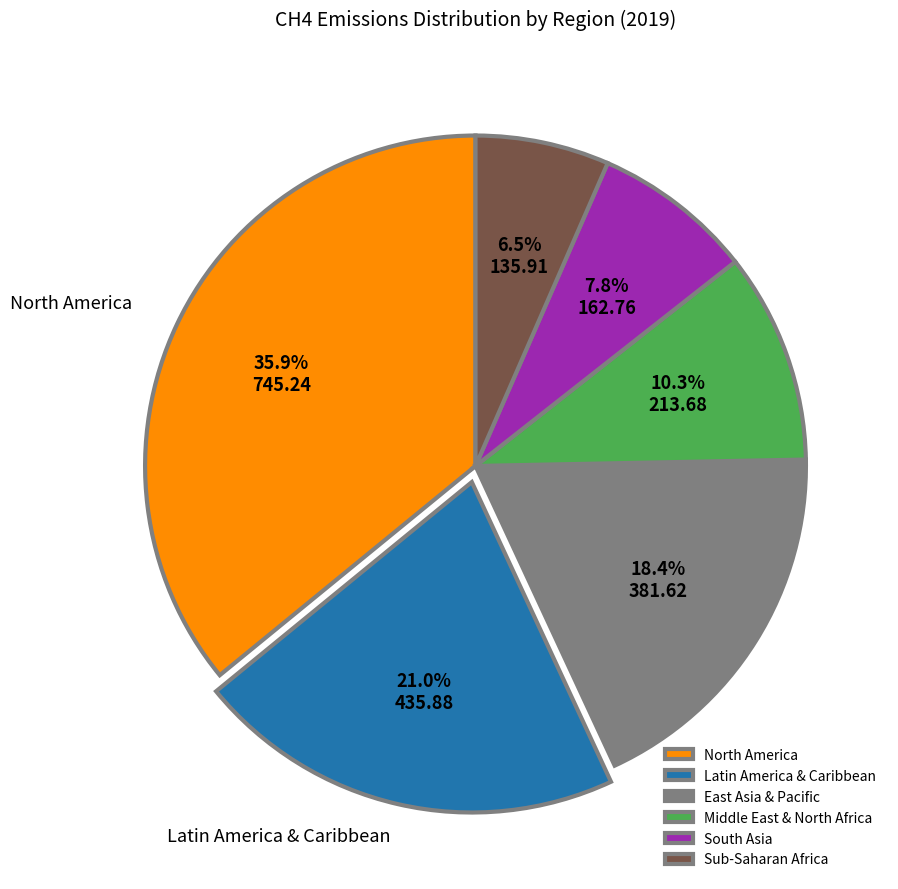

What percentage is the Middle East & North Africa slice, to the nearest percent?

10%